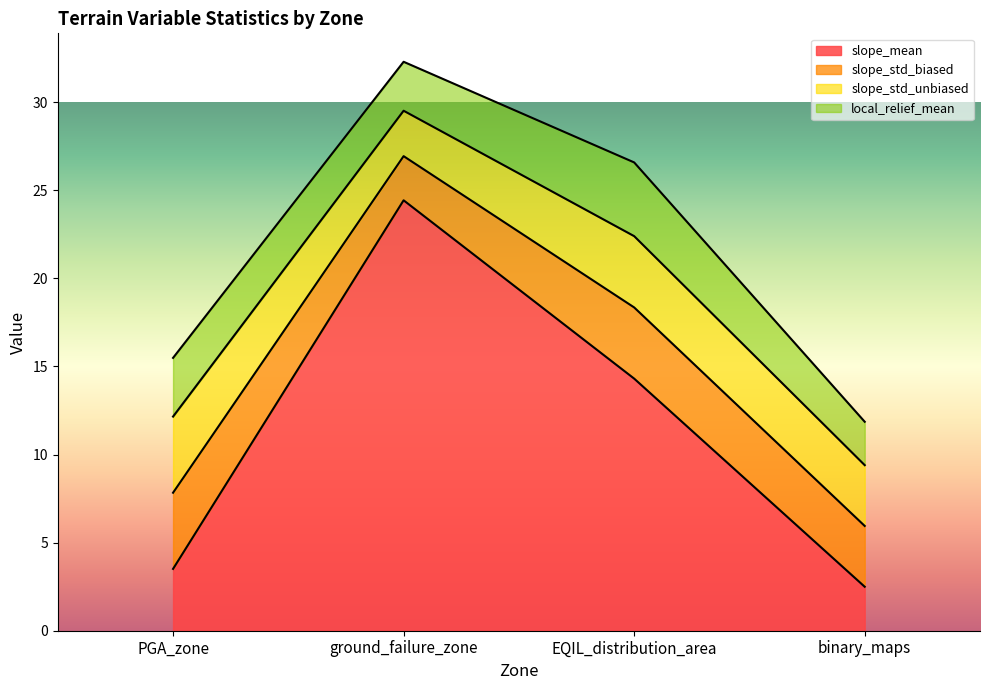

The value of slope_std_biased at EQIL_distribution_area is 2.4. True or false?

False